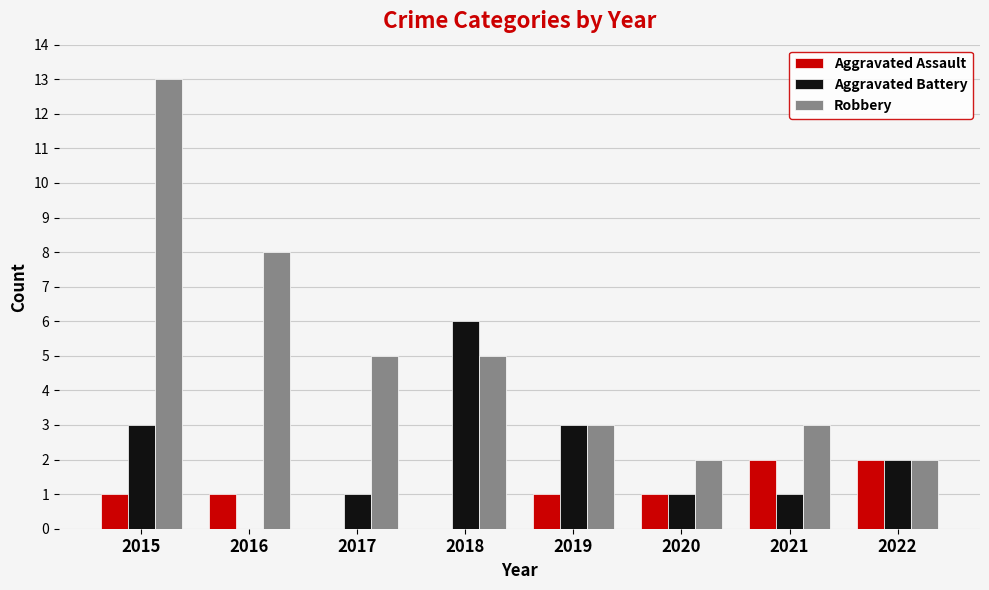

Reading left to right, what are all the values shown in this chart?

Aggravated Assault: 2015=1	2016=1	2017=0	2018=0	2019=1	2020=1	2021=2	2022=2
Aggravated Battery: 2015=3	2016=0	2017=1	2018=6	2019=3	2020=1	2021=1	2022=2
Robbery: 2015=13	2016=8	2017=5	2018=5	2019=3	2020=2	2021=3	2022=2